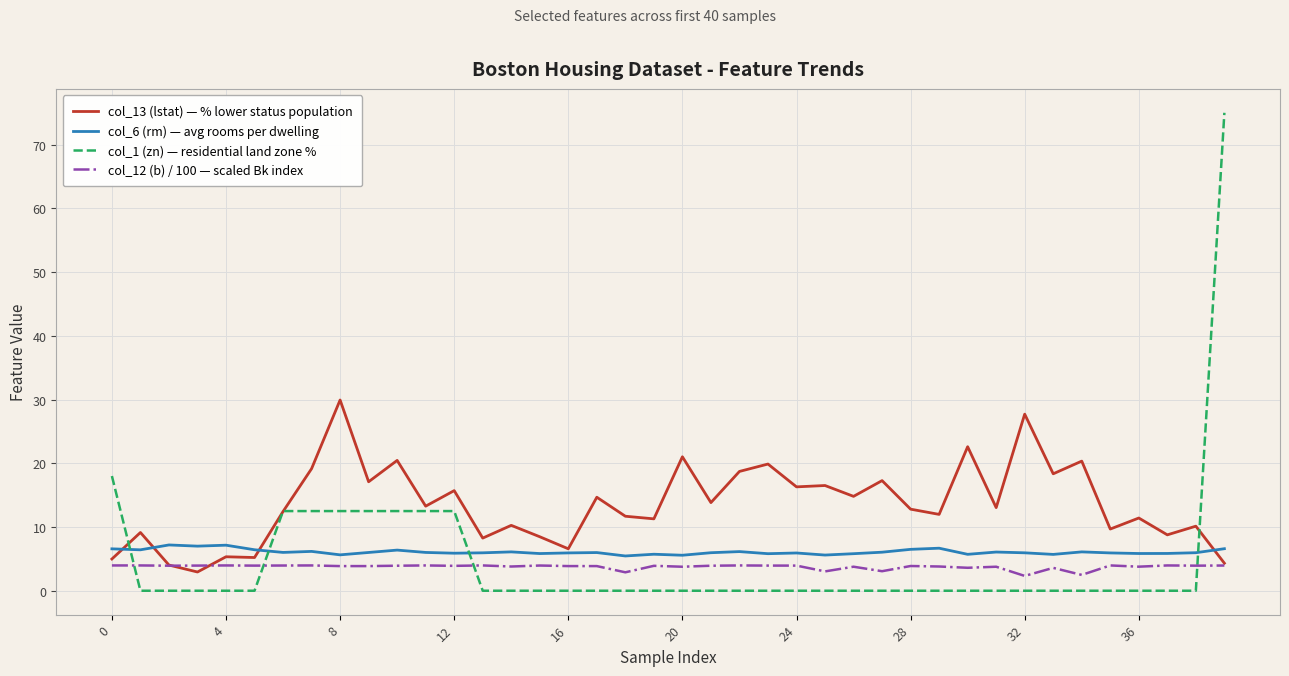

True or false: col_6 (rm) — avg rooms per dwelling and col_12 (b) / 100 — scaled Bk index intersect in this chart.

False